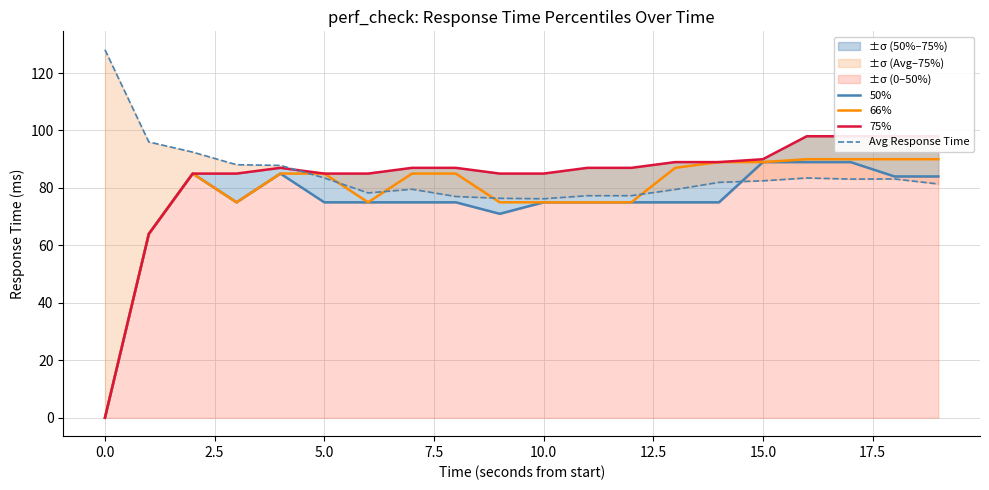

Which series changed the most between 17 and 19?

50%